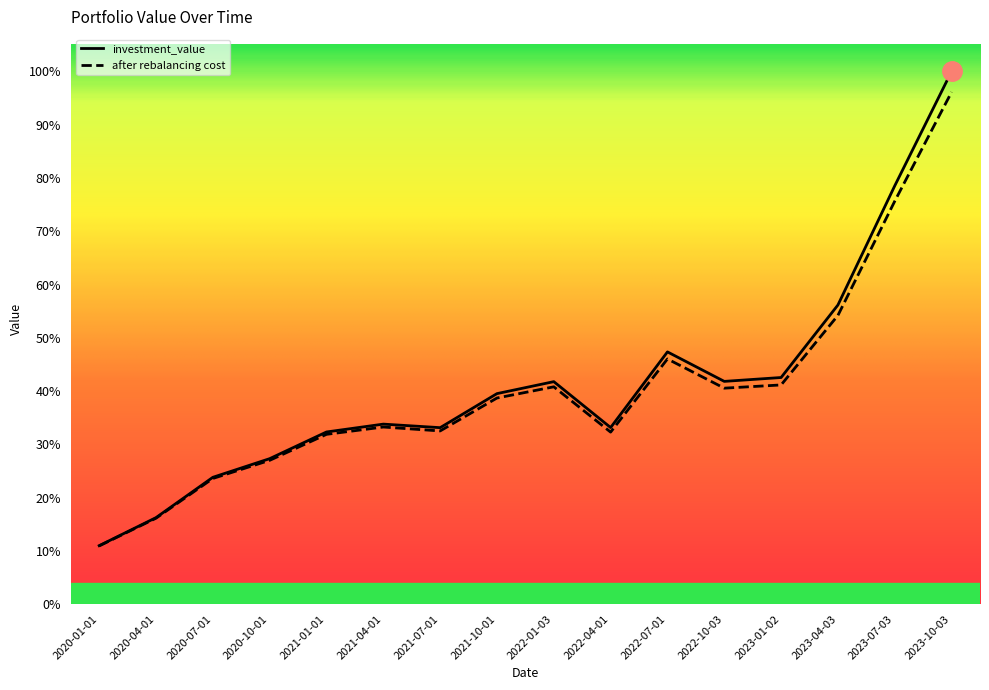

True or false: investment_value has a value of 262991.2 at 2020-10-01.

False